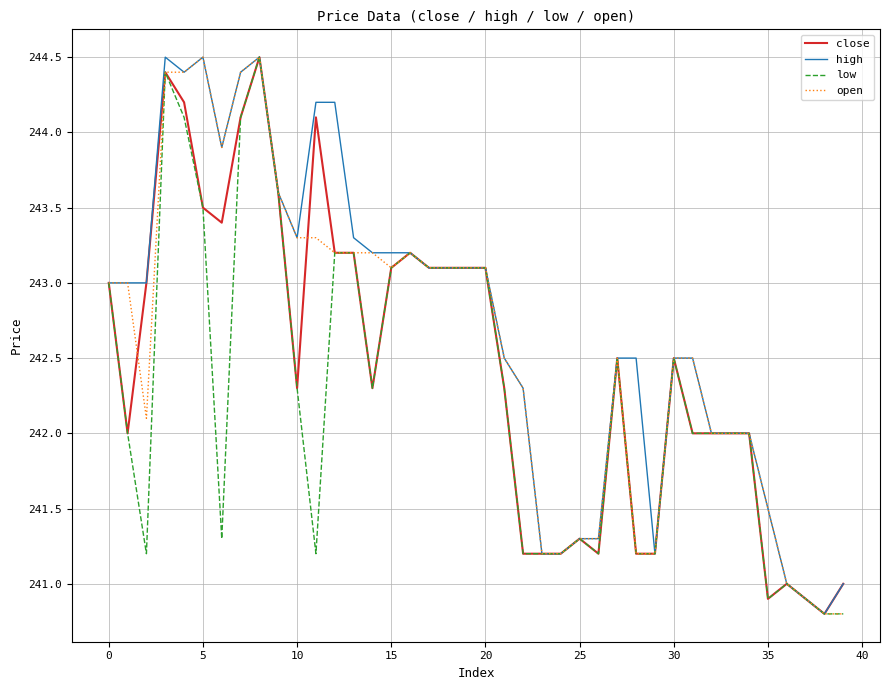

What is the minimum value for open?

240.8